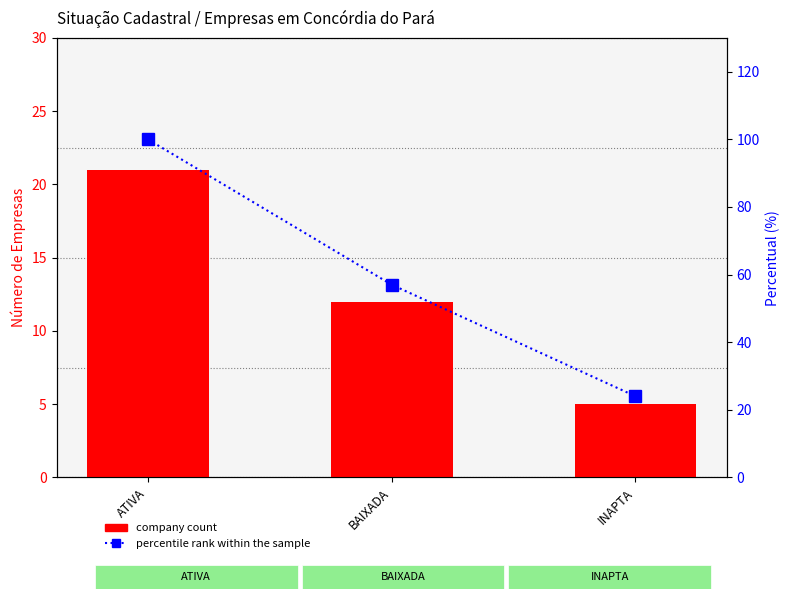

What is the value of the company count bar at the 2nd from the left?

12